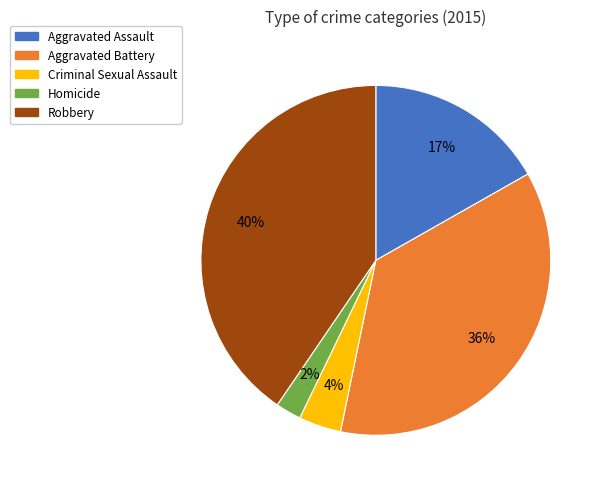

How many segments does this pie chart have?

5